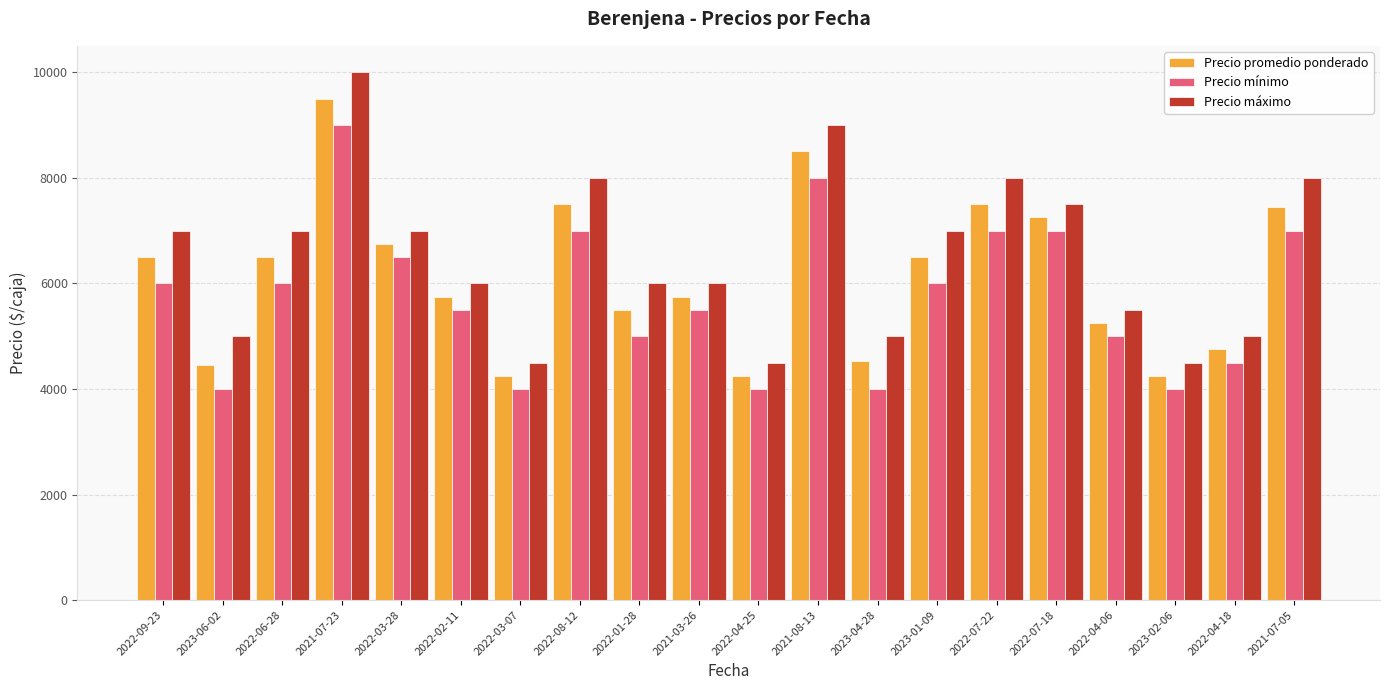

Rank the series at 2022-09-23 from lowest to highest value.

Precio mínimo, Precio promedio ponderado, Precio máximo